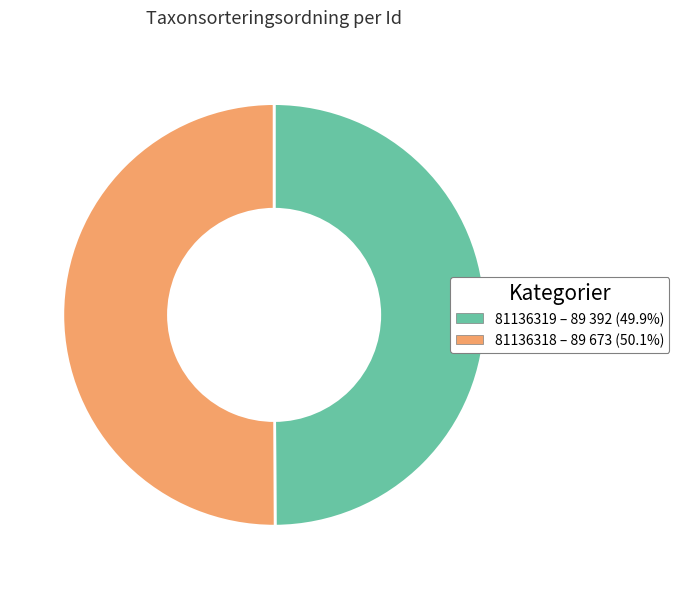

What is the ratio of the value at 81136319 to the value at 81136318?

1.0